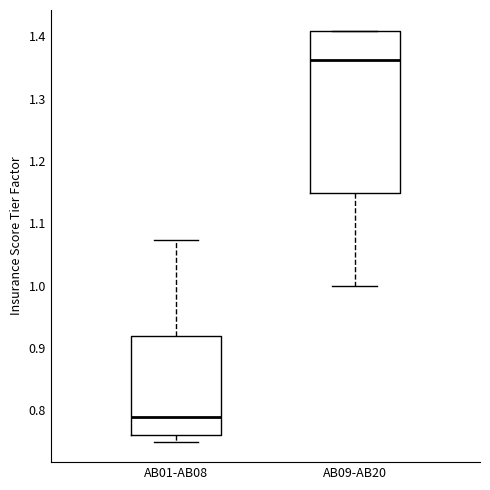

Reading left to right, read every box against the y-axis: the position of its median line, the range the box covers, and the ends of its whiskers. The values are not printed on the chart, so give them approximately, as read against the axis.

AB01-AB08: median 0.79, box 0.76 to 0.92, whiskers 0.75 to 1.07
AB09-AB20: median 1.36, box 1.15 to 1.41, whiskers 1.00 to 1.41